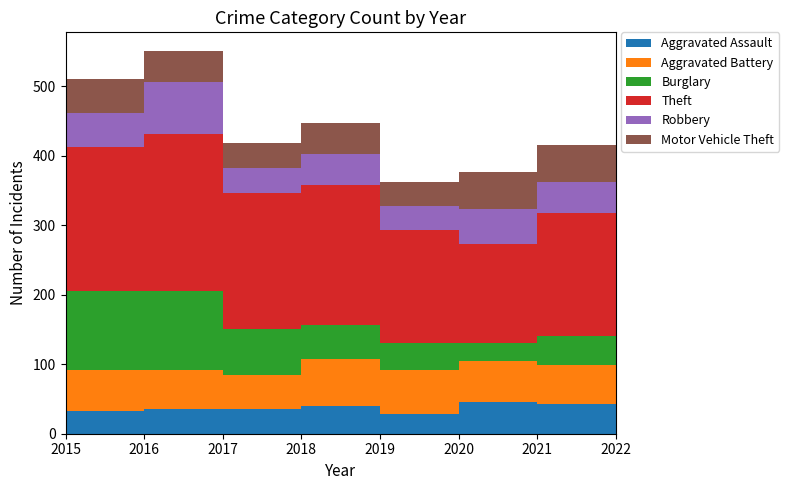

Reading right to left, transcribe all the data shown in this chart.

Aggravated Assault: 2022=43	2021=45	2020=28	2019=40	2018=35	2017=35	2016=33	2015=27
Aggravated Battery: 2022=56	2021=60	2020=63	2019=67	2018=49	2017=56	2016=58	2015=59
Burglary: 2022=41	2021=26	2020=40	2019=49	2018=66	2017=114	2016=115	2015=75
Theft: 2022=177	2021=142	2020=162	2019=202	2018=196	2017=226	2016=206	2015=176
Robbery: 2022=45	2021=50	2020=34	2019=45	2018=37	2017=75	2016=50	2015=61
Motor Vehicle Theft: 2022=54	2021=54	2020=35	2019=44	2018=35	2017=44	2016=48	2015=42